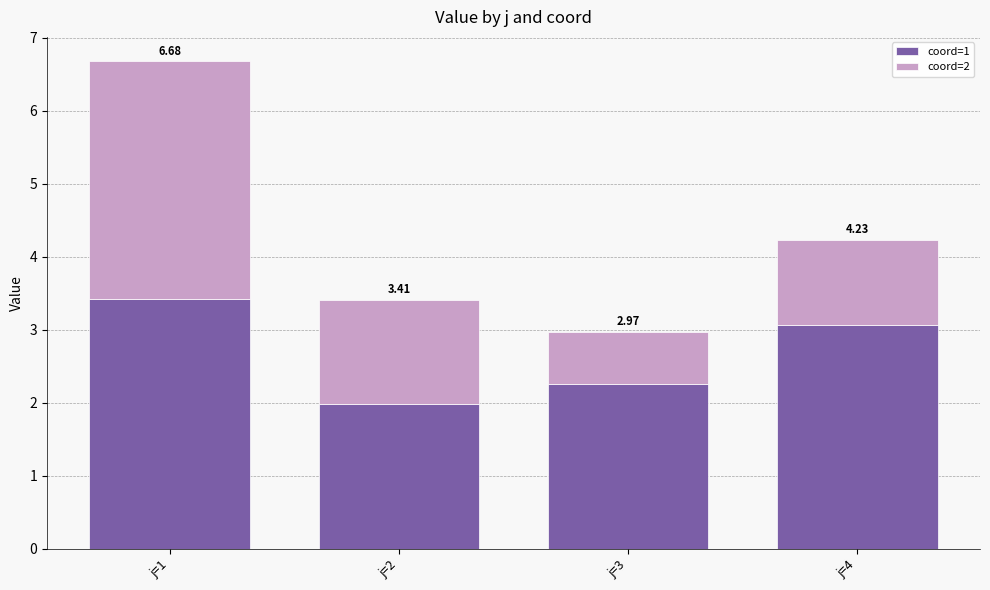

What is the value of the coord=1 bar at the 3rd from the left?

2.3